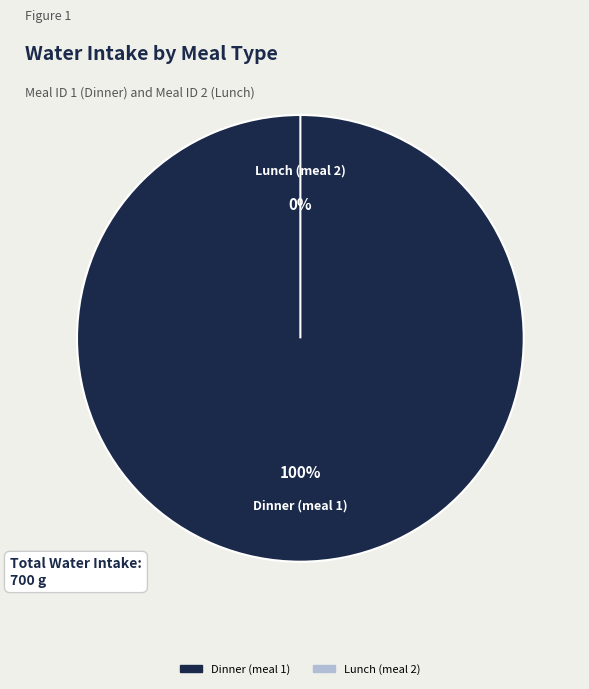

Do Dinner (meal 1) and Lunch (meal 2) together represent more than half of the pie?

Yes